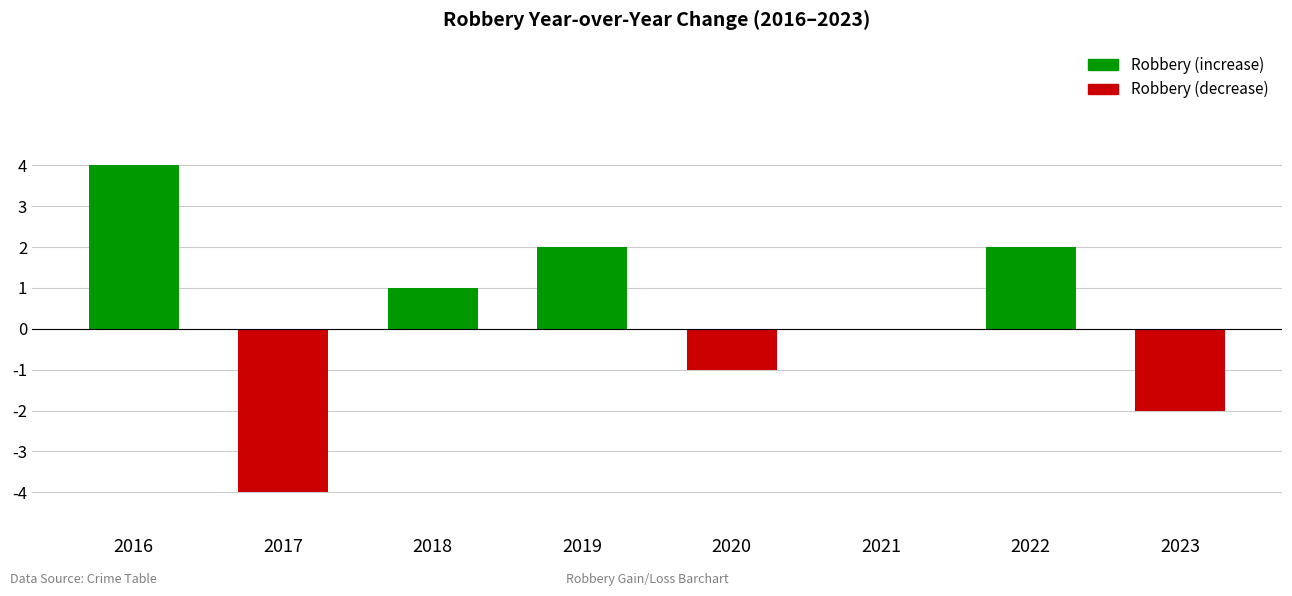

Reading left to right, list all the values displayed in this chart.

4	-4	1	2	-1	0	2	-2